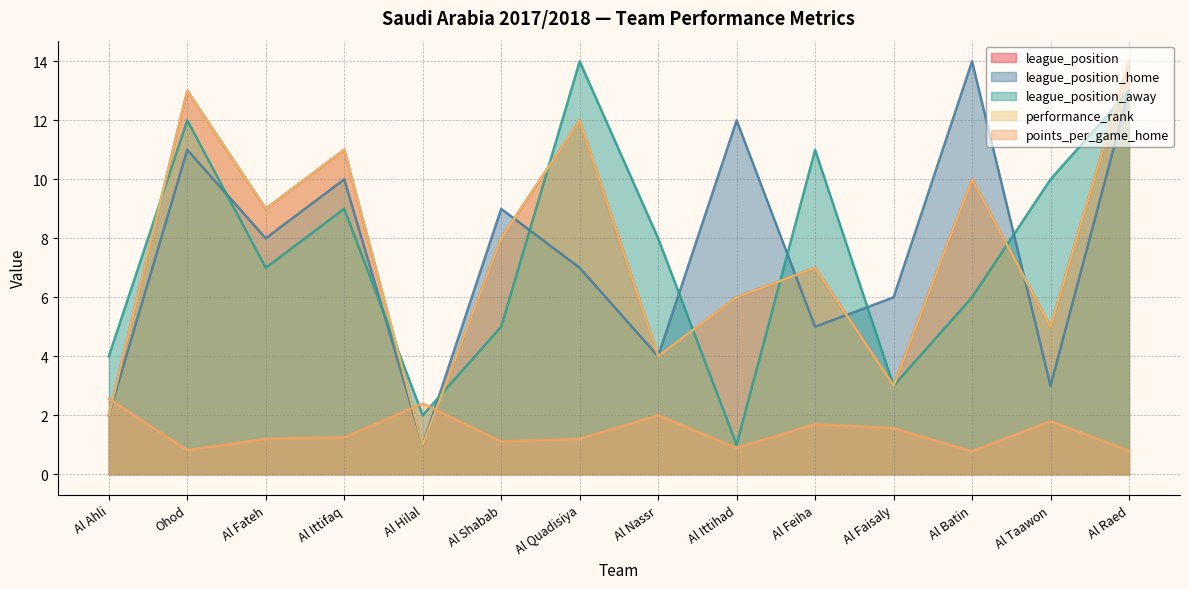

At which category is the sum across all series the highest?

Al Raed